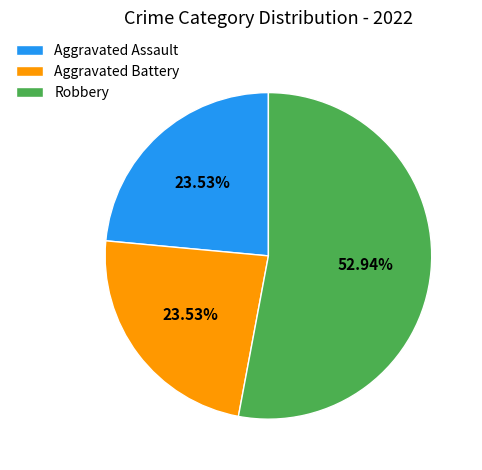

Is there any slice that represents more than half of the pie?

Yes